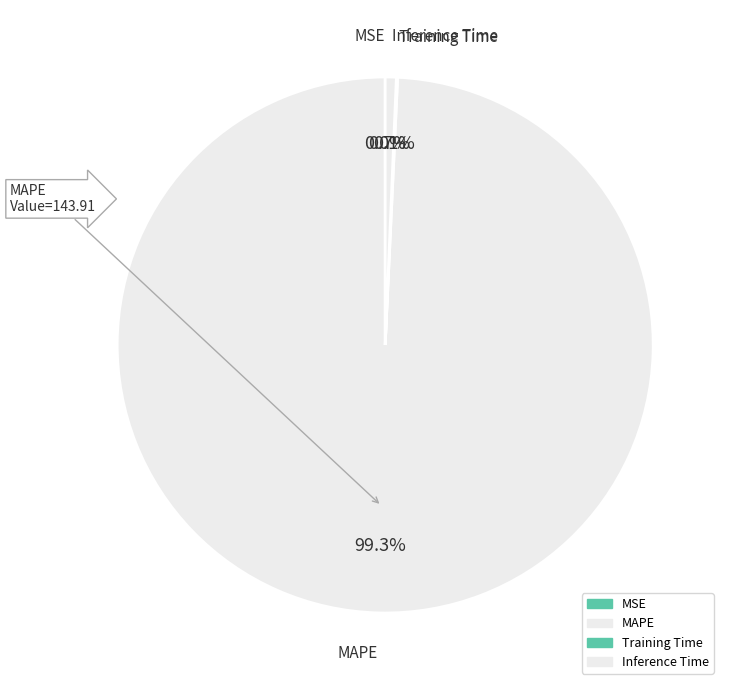

Does MAPE represent more than half of the total?

Yes